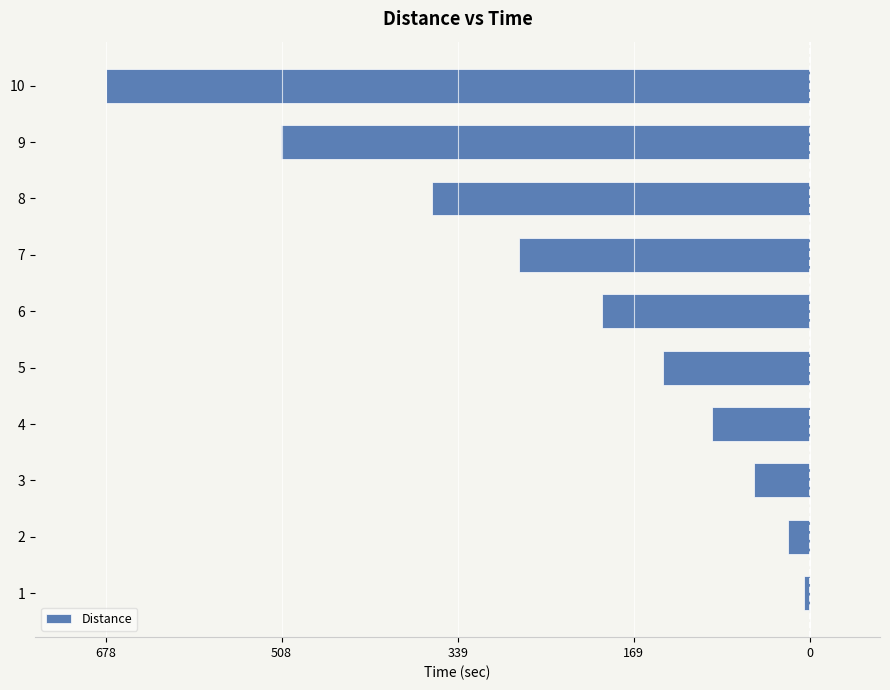

How many values are below -141?

5